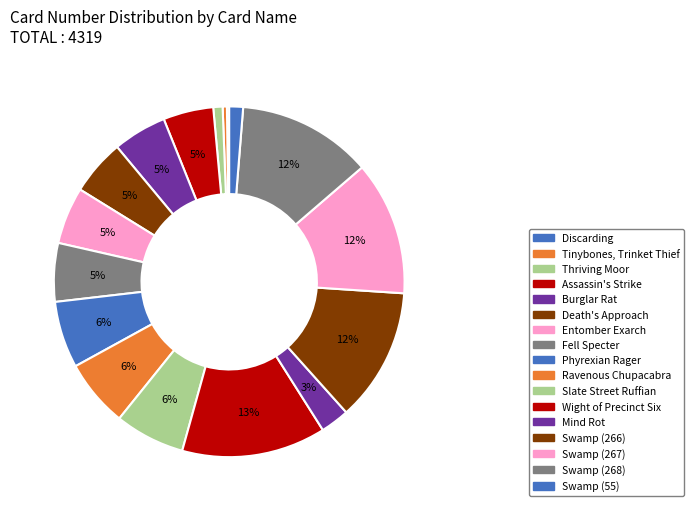

How many segments does this pie chart have?

17